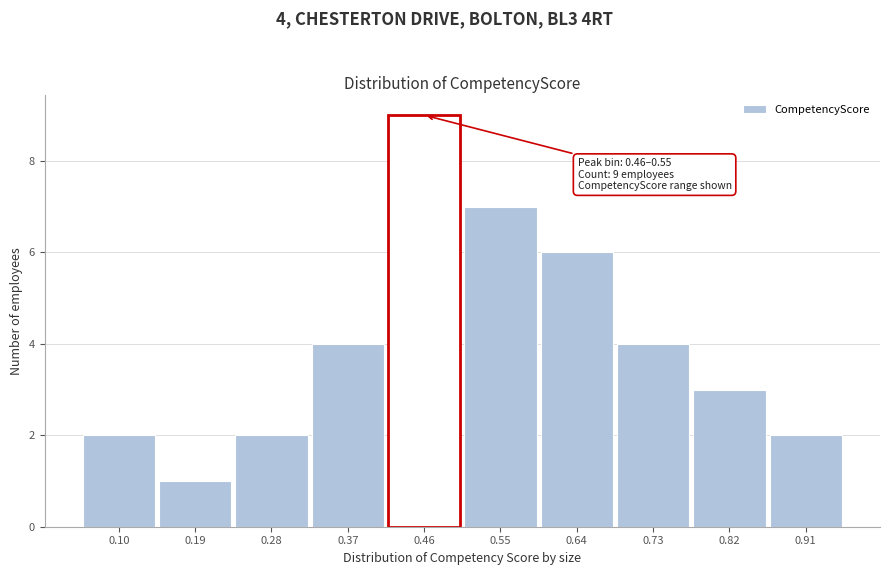

Reading left to right, extract all data points from this chart.

0.10=2	0.19=1	0.28=2	0.37=4	0.46=9	0.55=7	0.64=6	0.73=4	0.82=3	0.91=2